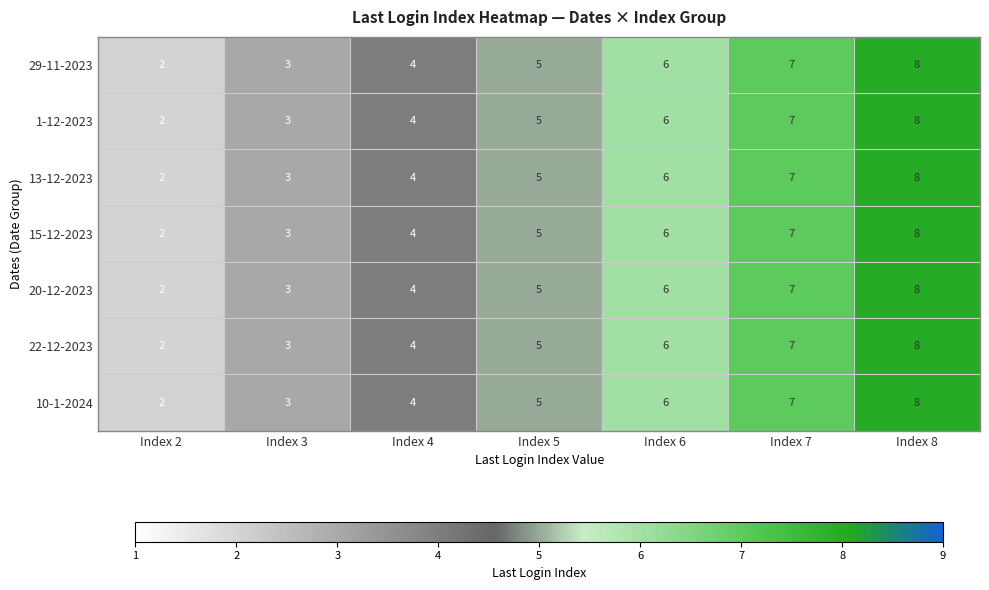

The value of 22-12-2023 at Index 6 is 6. True or false?

True